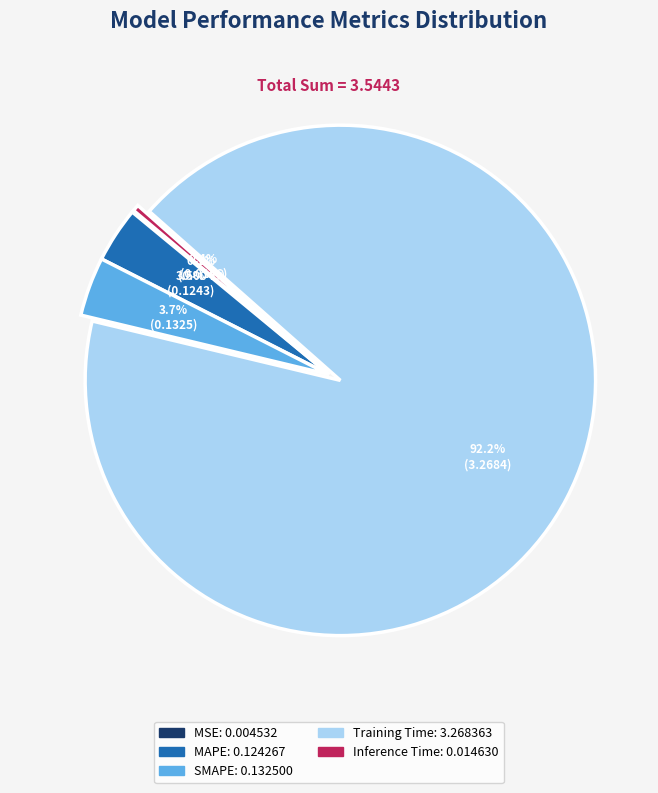

Do SMAPE and Inference Time together represent more than half of the pie?

No